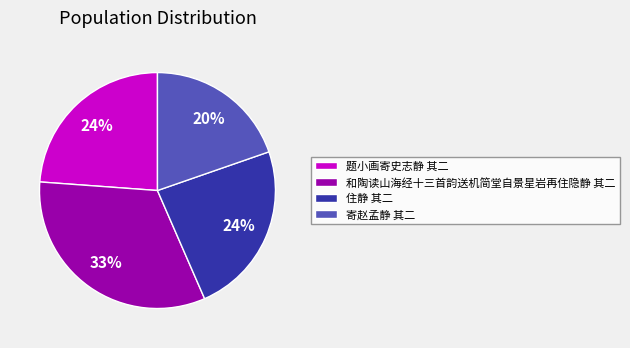

Does 题小画寄史志静 其二 represent more than half of the total?

No